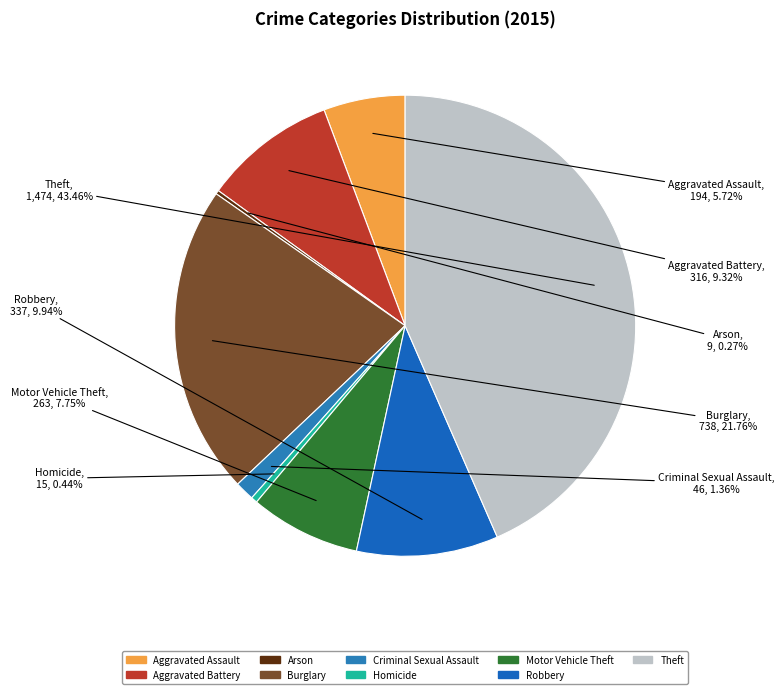

Approximately how many times larger is the value at Robbery compared to Aggravated Battery?

1.1